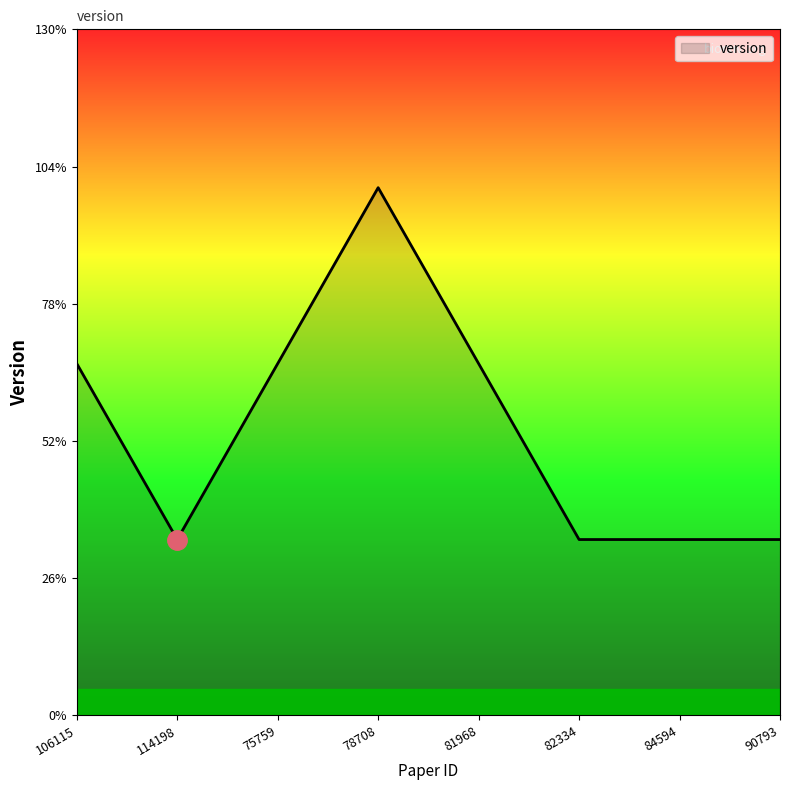

Is this an area chart (filled region under the line)?

Yes